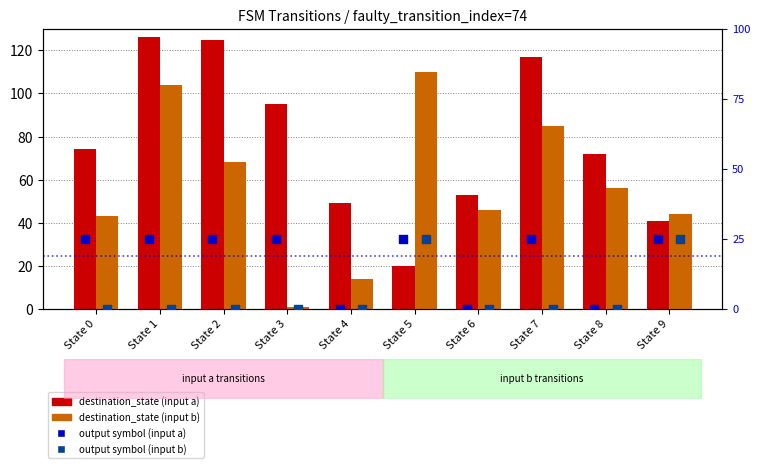

Is the value of output (input a) at State 2 greater than the value of output (input b) at State 2?

Yes